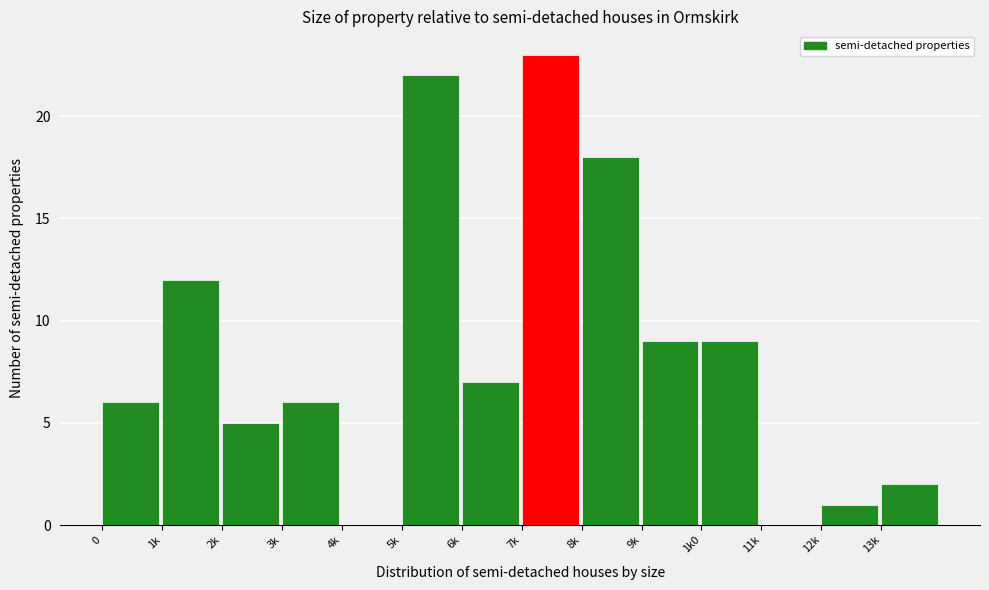

Reading left to right, what are all the values shown in this chart?

0=6	1k=12	2k=5	3k=6	4k=0	5k=22	6k=7	7k=23	8k=18	9k=9	1k0=9	11k=0	12k=1	13k=2